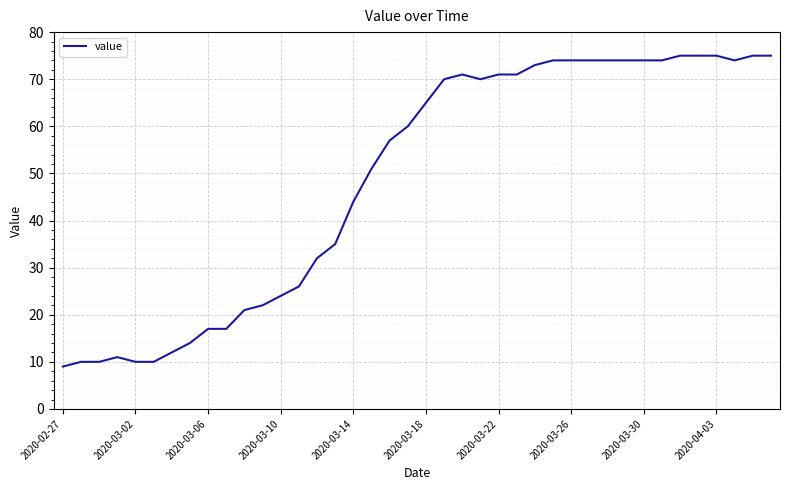

What is the maximum value shown in the chart?

75